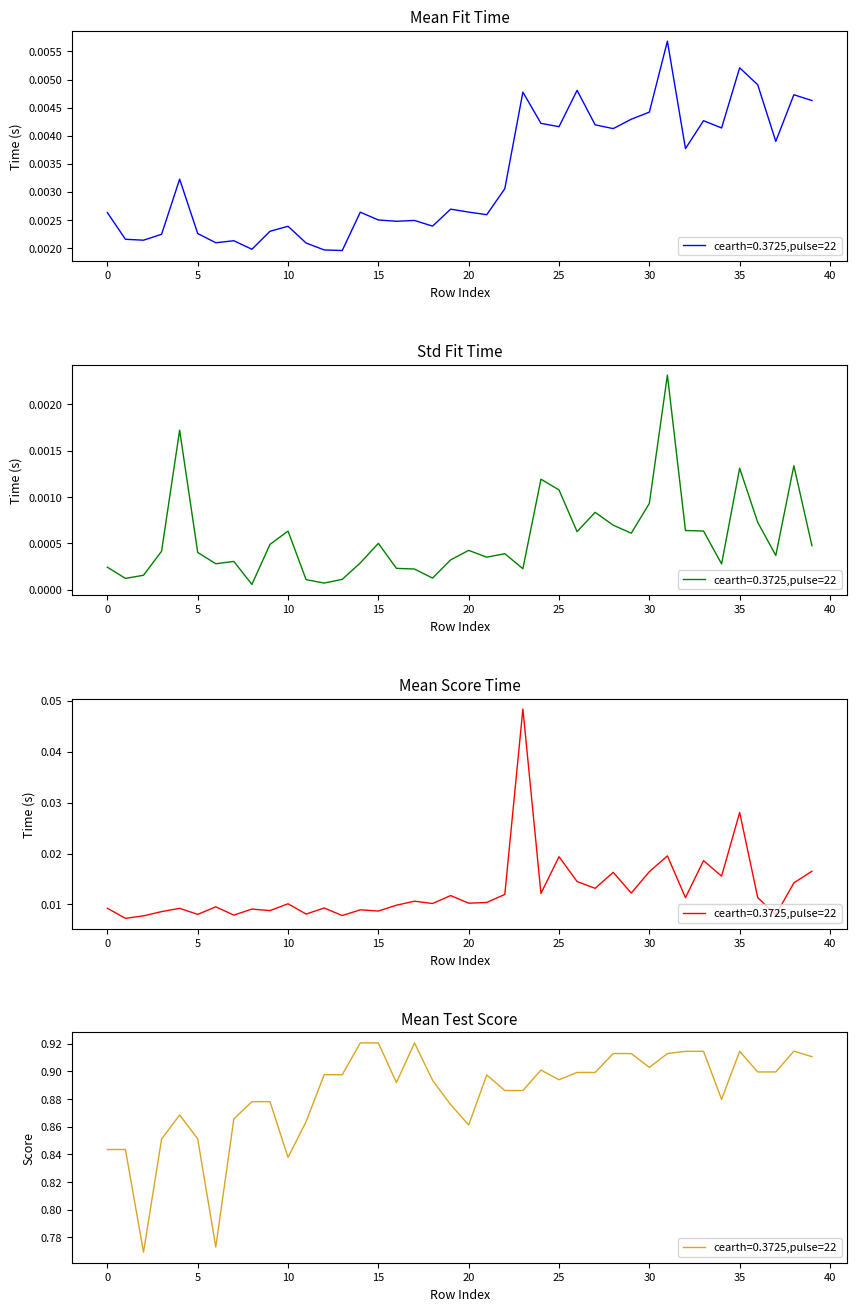

At which category does std_fit_time reach its first local valley?

1